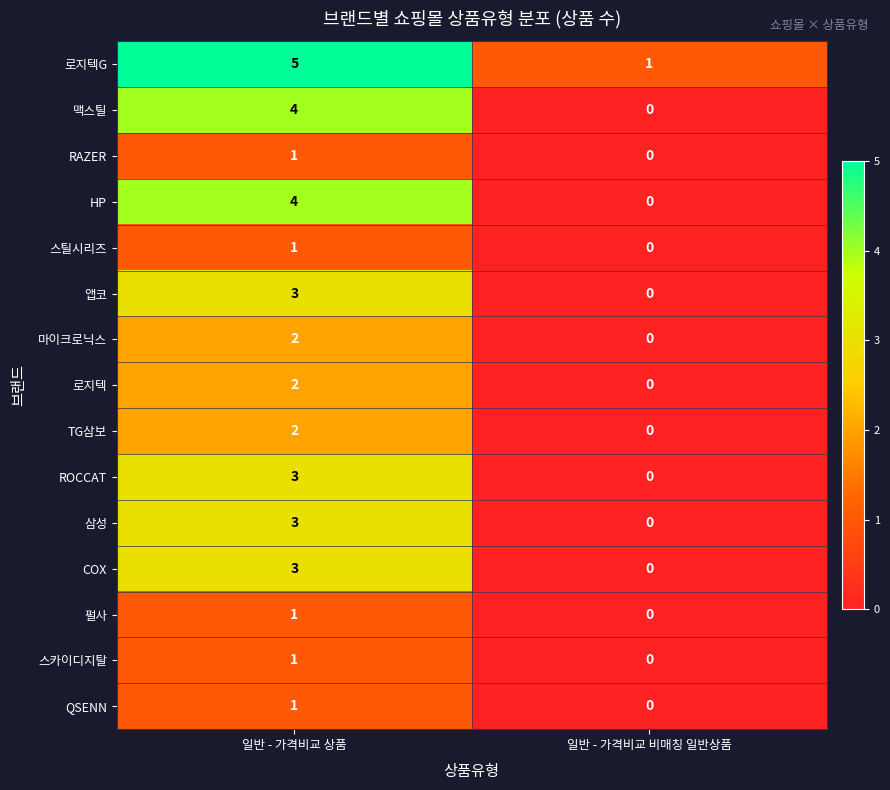

What is the spread (max minus min) of values at 일반 - 가격비교 상품?

4